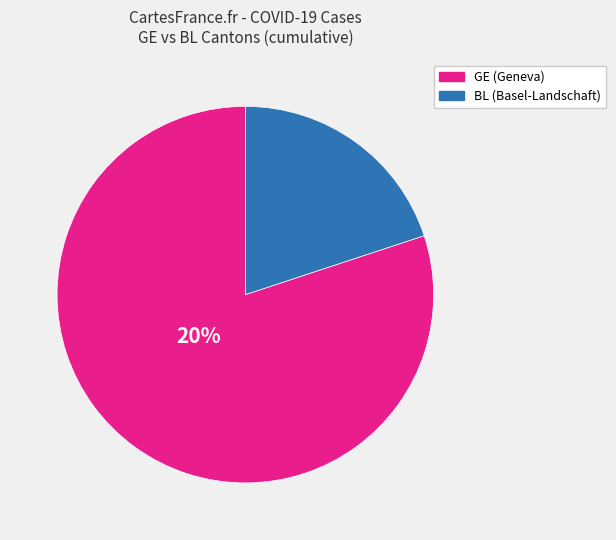

The JU 2020-03-25 slice represents 7% of the pie. True or false?

False